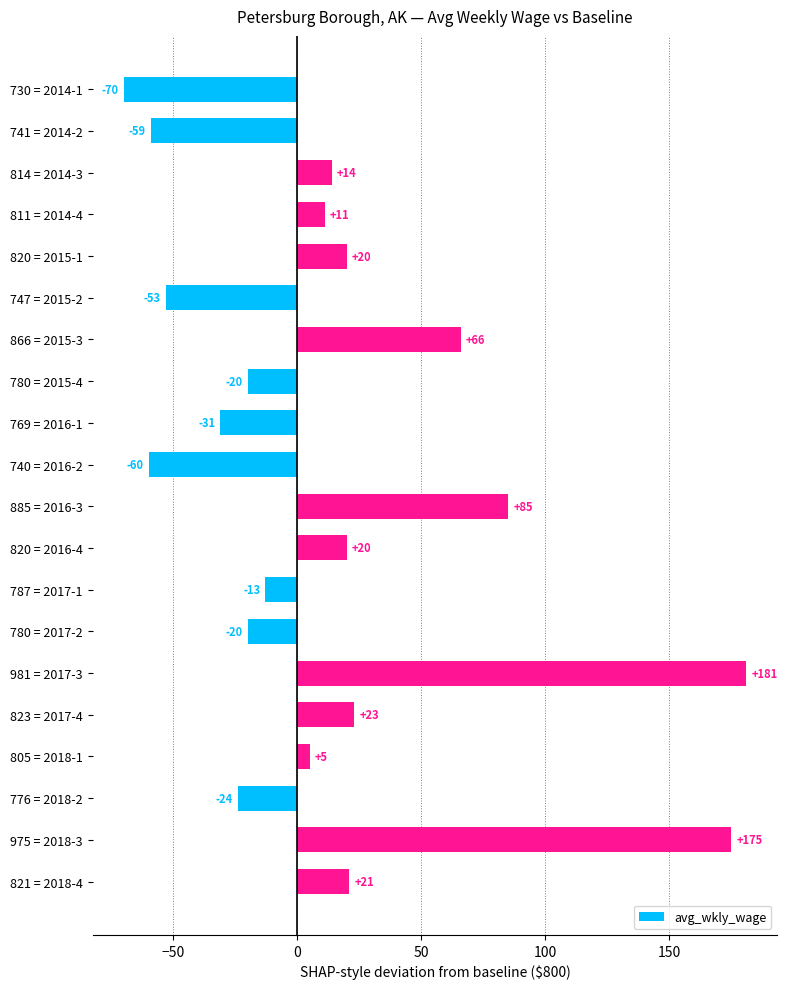

What is the difference between the second highest and minimum values?

245